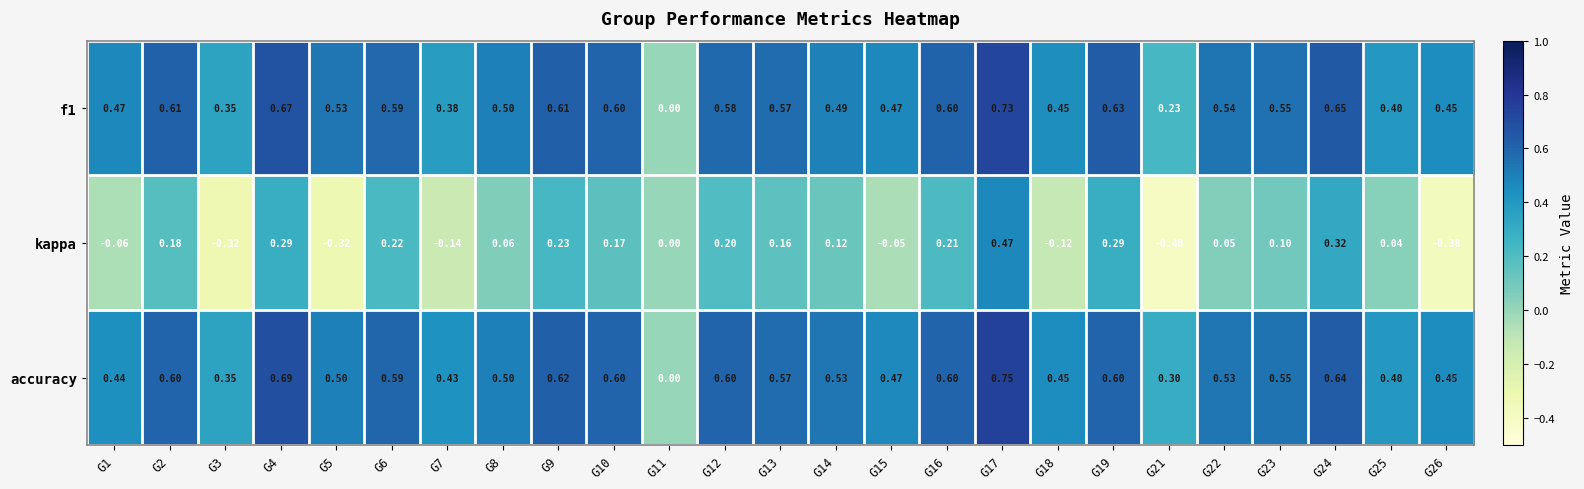

Which series changed the most between G1 and G24?

kappa